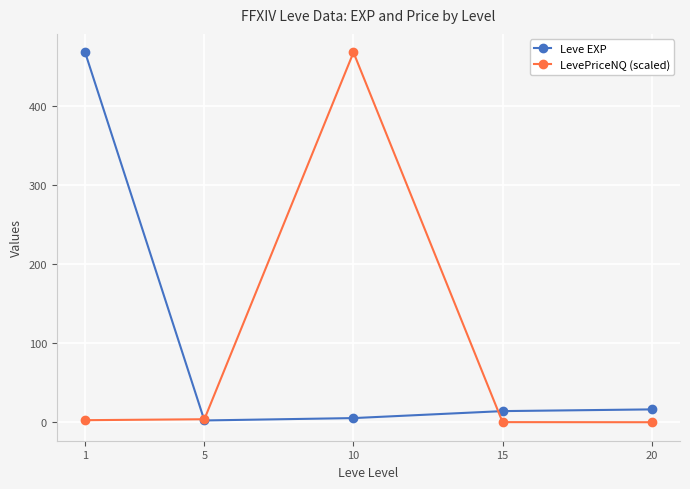

True or false: Leve EXP has a value of 14.2 at 15.

True